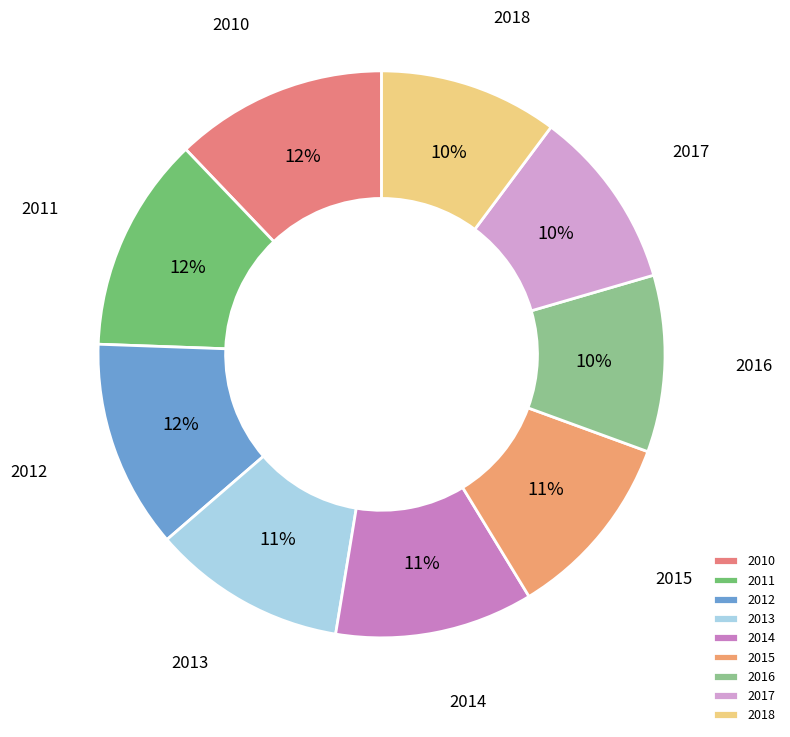

To the nearest percent, what is the average slice percentage?

11%